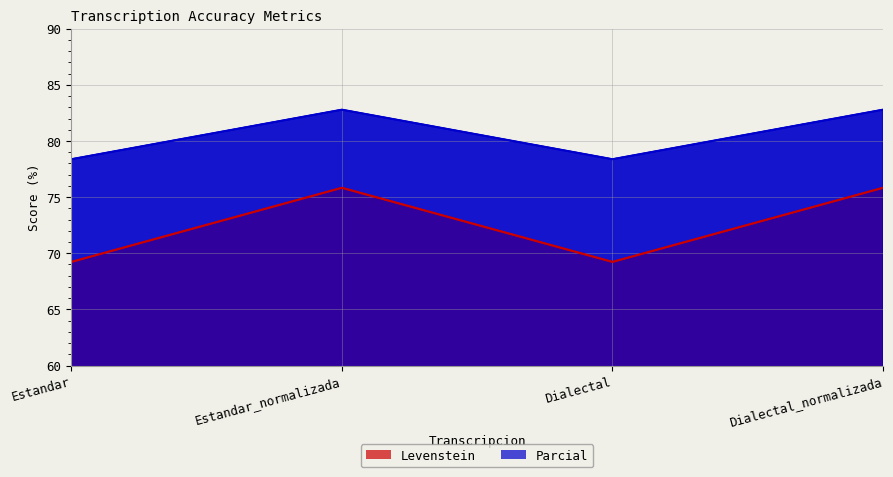

Between Dialectal_normalizada and Estandar_normalizada, which is larger?

Dialectal_normalizada